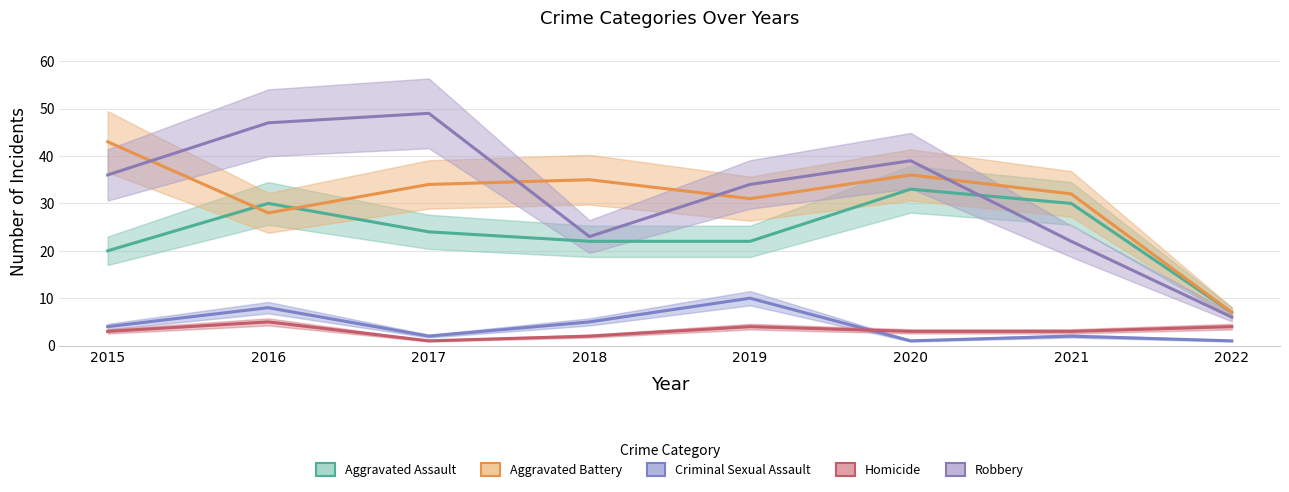

What is the total value across all series at 2018?

87